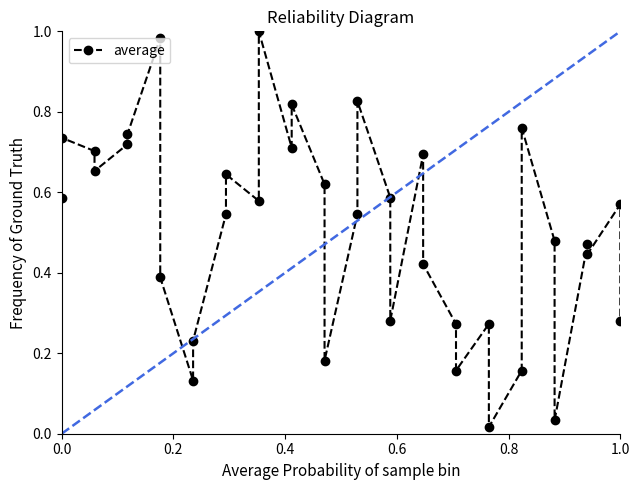

Reading right to left, transcribe all the data shown in this chart.

0.3	0.6	0.4	0.5	0.0	0.5	0.8	0.2	0.0	0.3	0.2	0.3	0.4	0.7	0.3	0.6	0.8	0.5	0.2	0.6	0.8	0.7	1.0	0.6	0.6	0.5	0.2	0.1	0.4	1.0	0.7	0.7	0.7	0.7	0.7	0.6